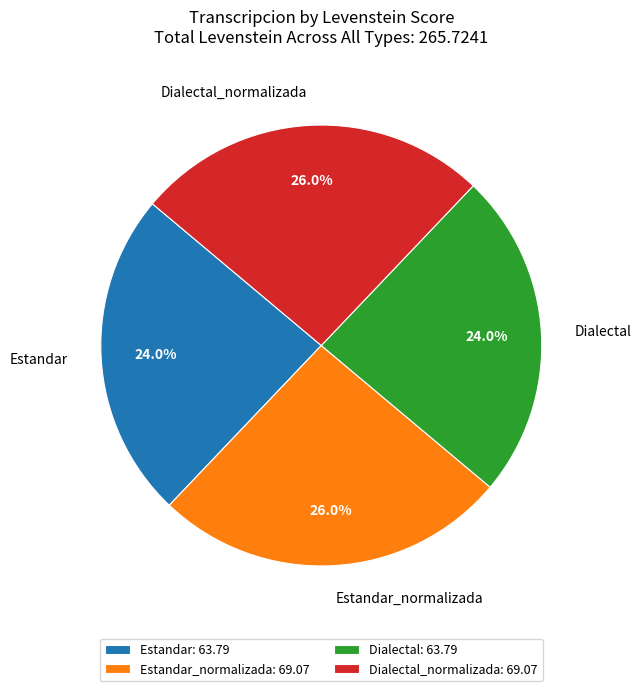

Which has a higher value, Estandar: 63.79 or Estandar_normalizada: 69.07?

Estandar_normalizada: 69.07